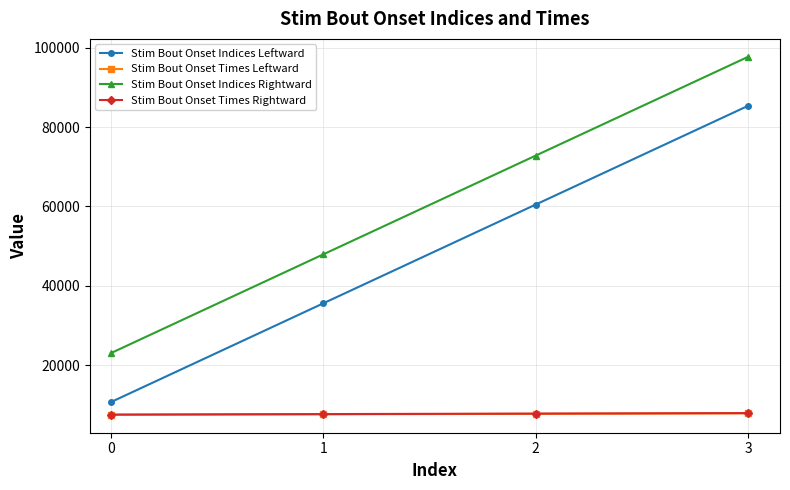

True or false: Stim Bout Onset Indices Leftward has more than 1 interior local peaks.

False